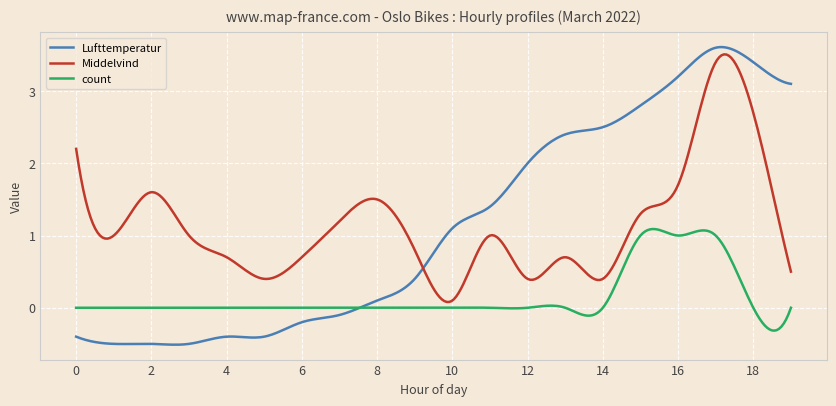

Which series has the widest spread of values?

Lufttemperatur